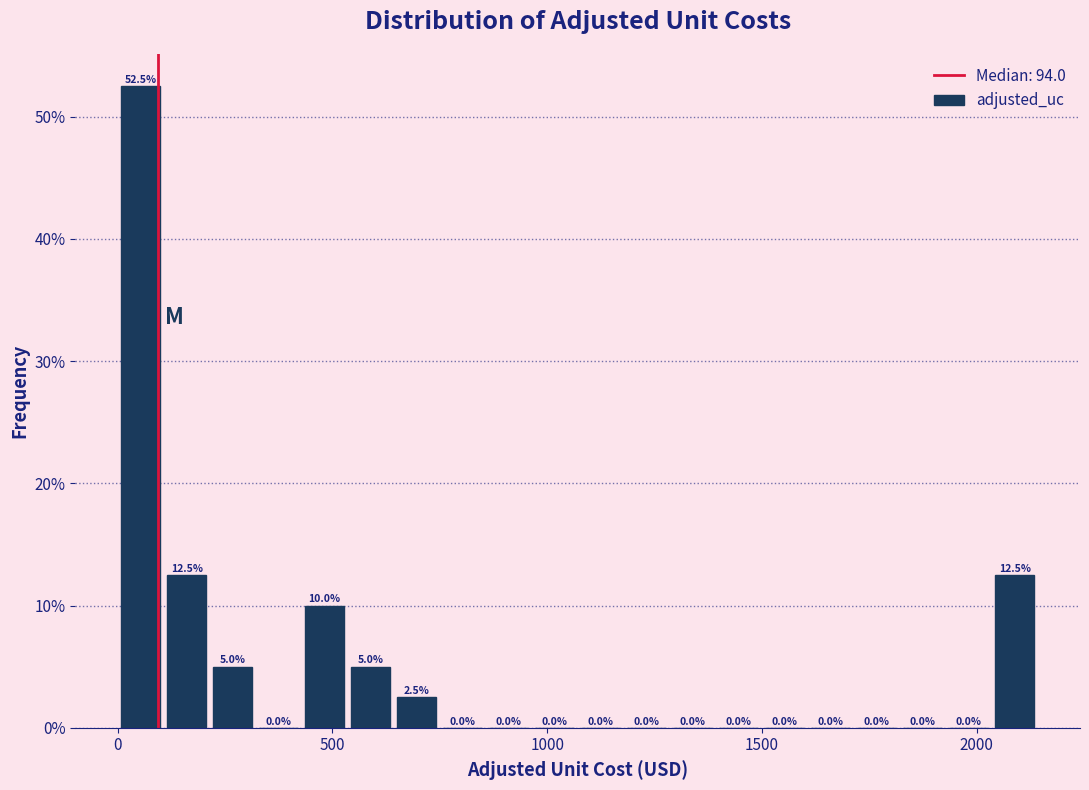

Read against the x-axis, roughly where is the centre of the tallest bar?

50